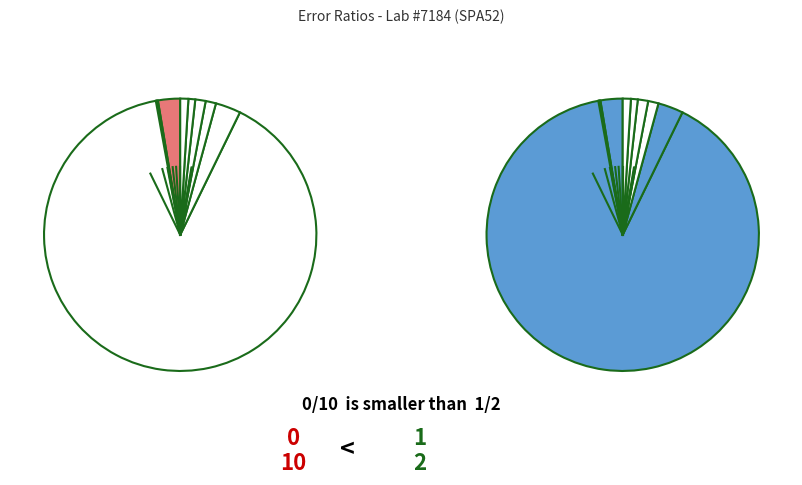

Is Ratio 234/235 the majority of the pie?

No